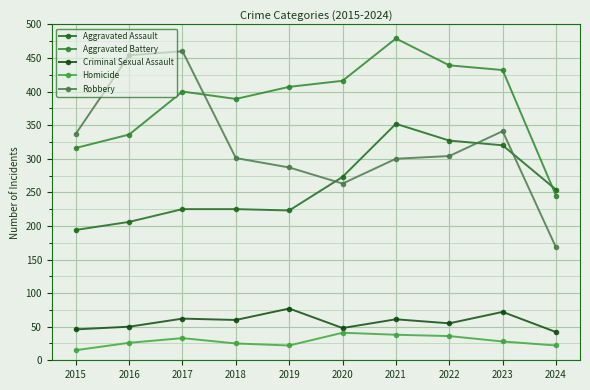

List the labels in order of Robbery value, smallest first.

2024, 2020, 2019, 2021, 2018, 2022, 2015, 2023, 2016, 2017